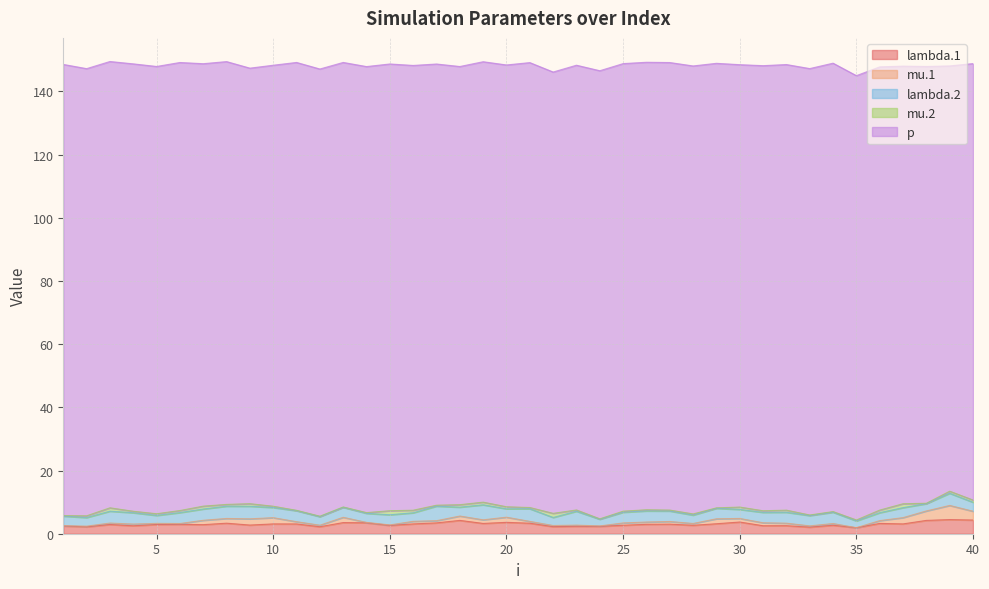

True or false: lambda.1 and p intersect in this chart.

False